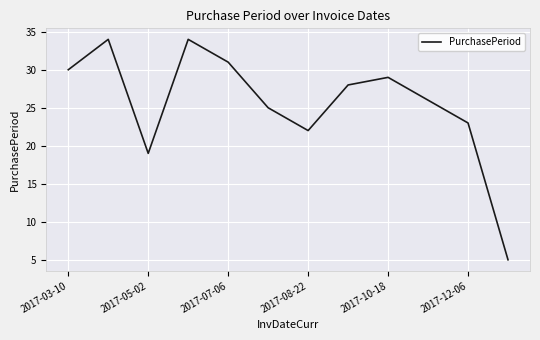

Does the chart display data point markers on the line(s)?

No